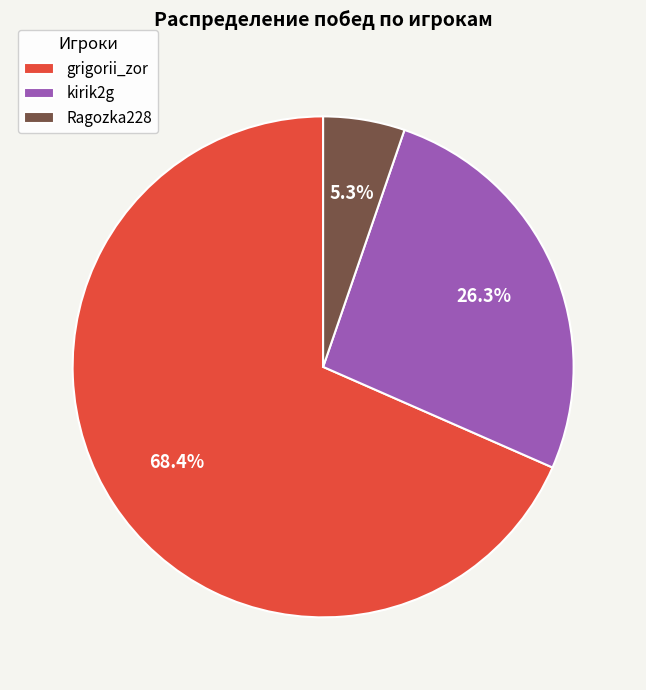

To the nearest percent, what percentage of the pie is kirik2g?

26%